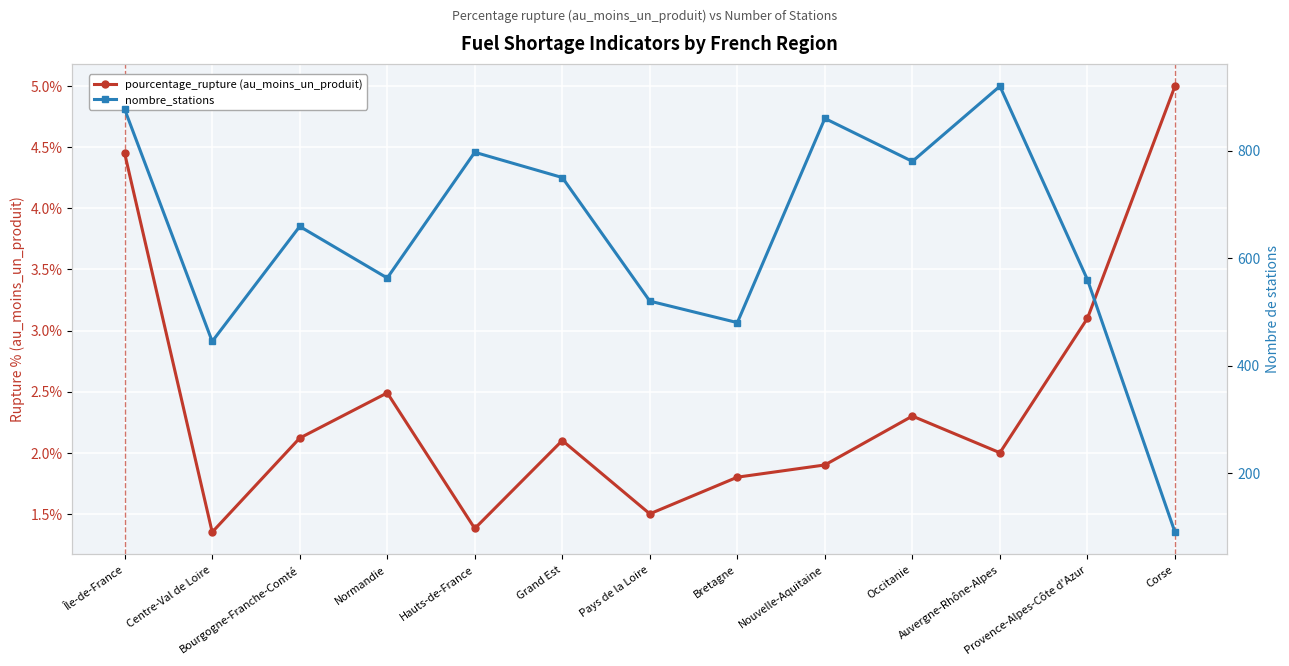

Is the value of nombre_stations at Occitanie greater than the value of pourcentage_rupture (au_moins_un_produit) at Île-de-France?

Yes